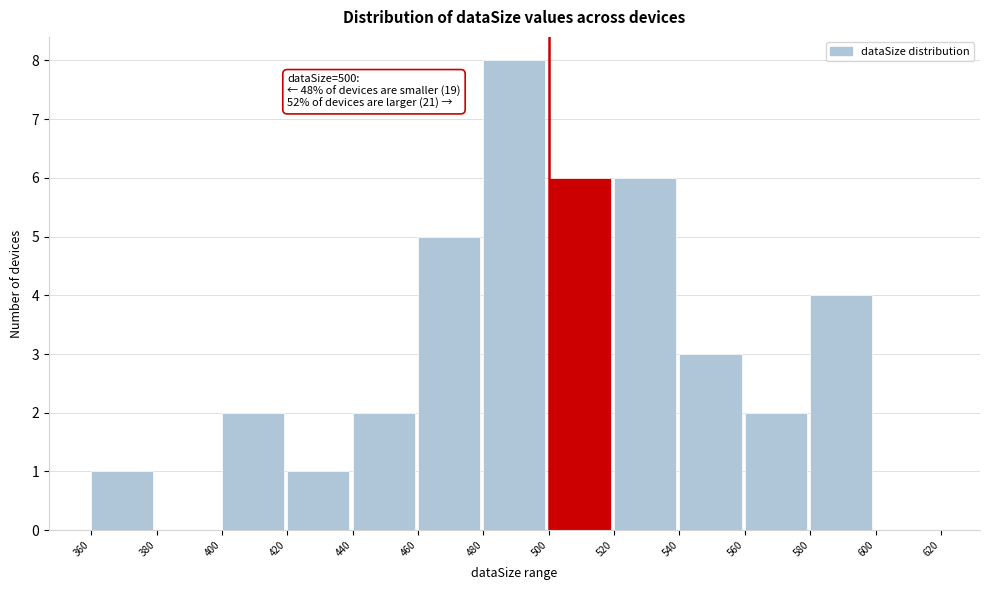

Which range on the x-axis has the tallest bar?

480 to 500